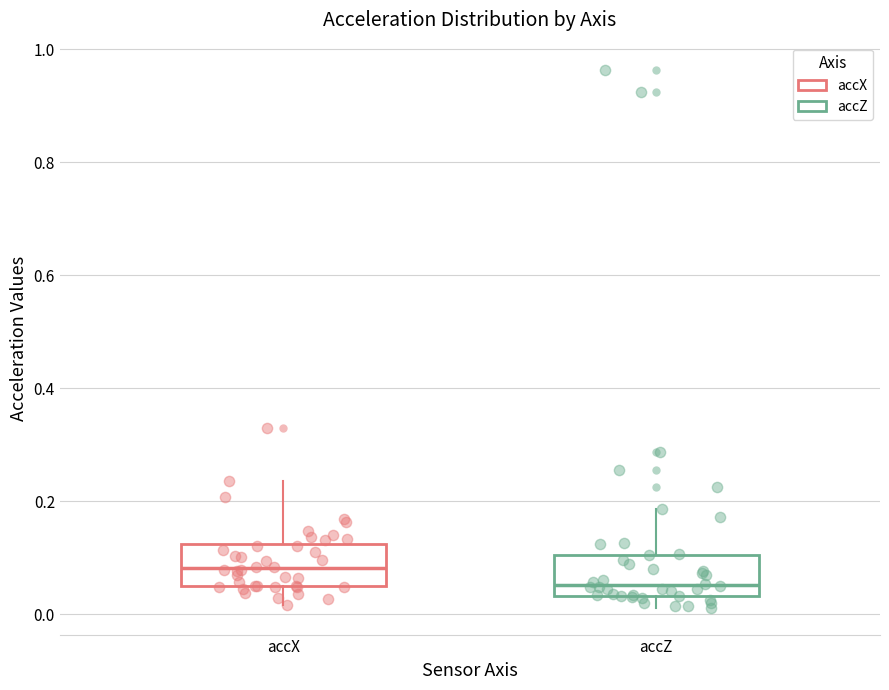

Reading left to right, read every box against the y-axis: the position of its median line, the range the box covers, and the ends of its whiskers. The values are not printed on the chart, so give them approximately, as read against the axis.

accX: median 0.08, box 0.04 to 0.12, whiskers 0.02 to 0.24
accZ: median 0.06, box 0.04 to 0.10, whiskers 0.02 to 0.18